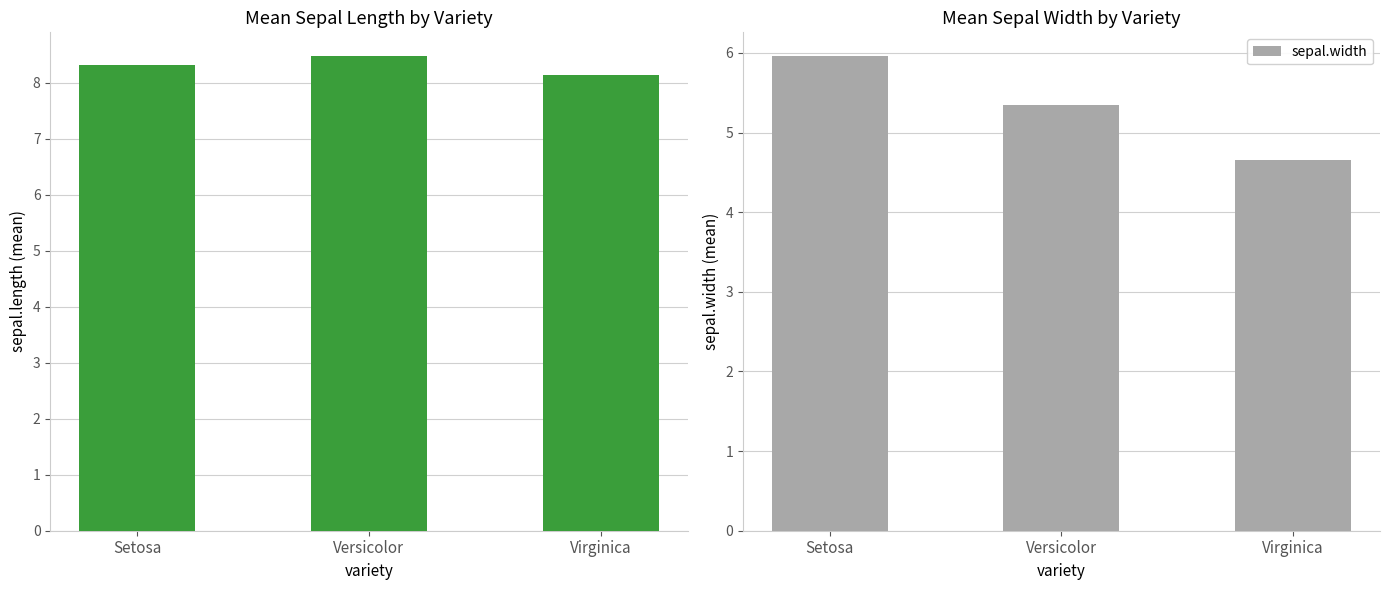

List the series in order of their overall mean, lowest first.

sepal.width, sepal.length